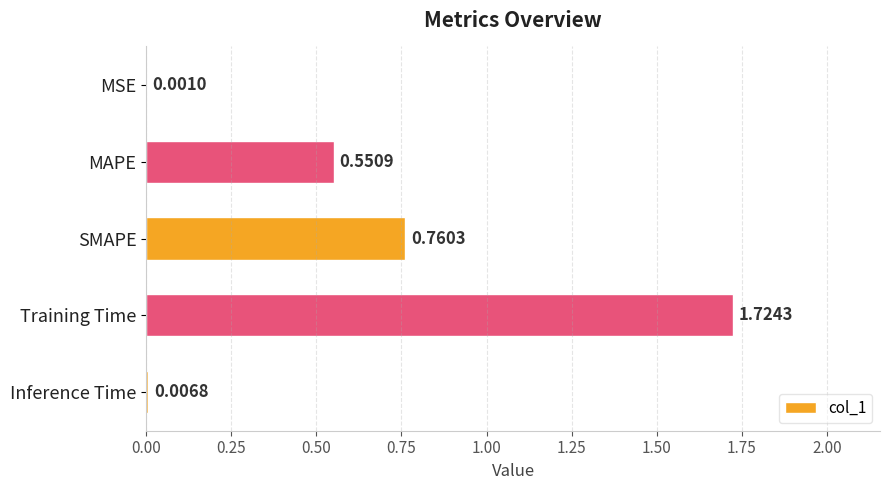

Count the number of data series in this chart.

1